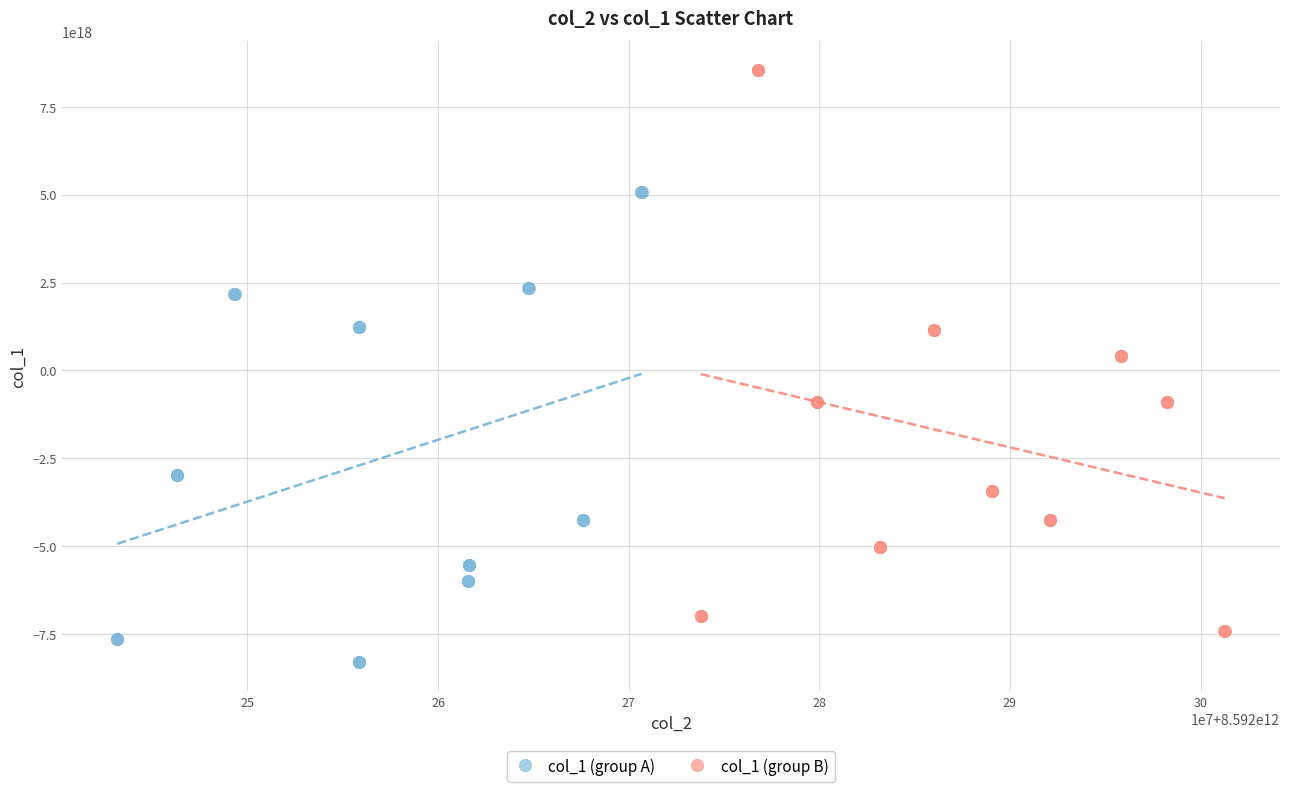

Which series reaches the minimum Y coordinate?

col_1 (group A)